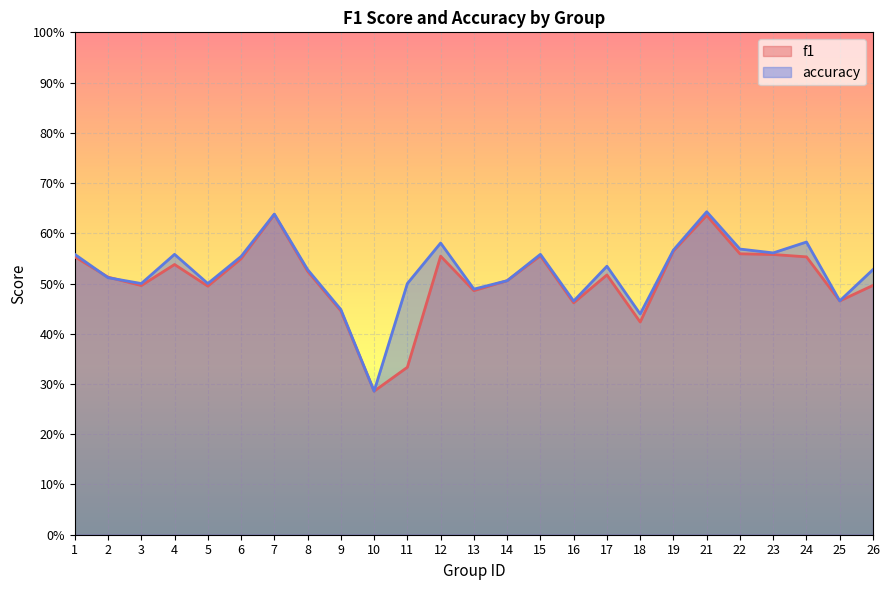

Where is the first local maximum for f1?

4